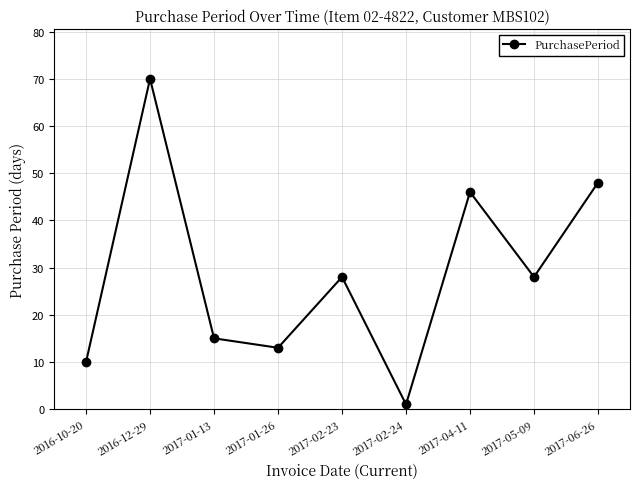

At which category does the chart reach its minimum across all series?

2017-02-24